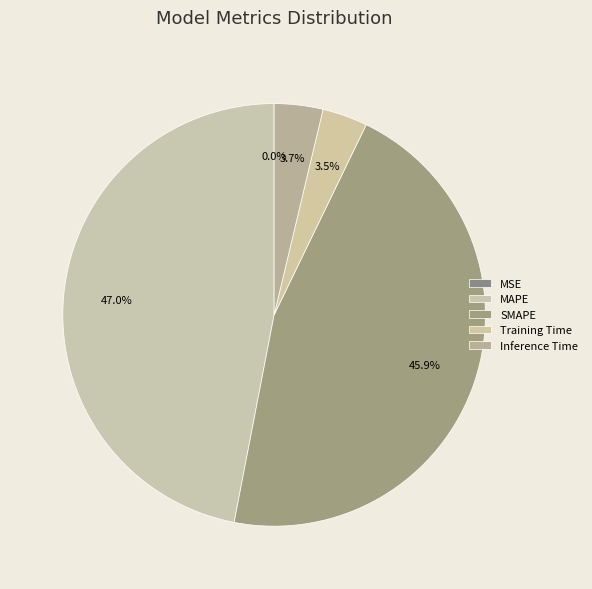

Combined, do Inference Time and MAPE account for over 50%?

Yes